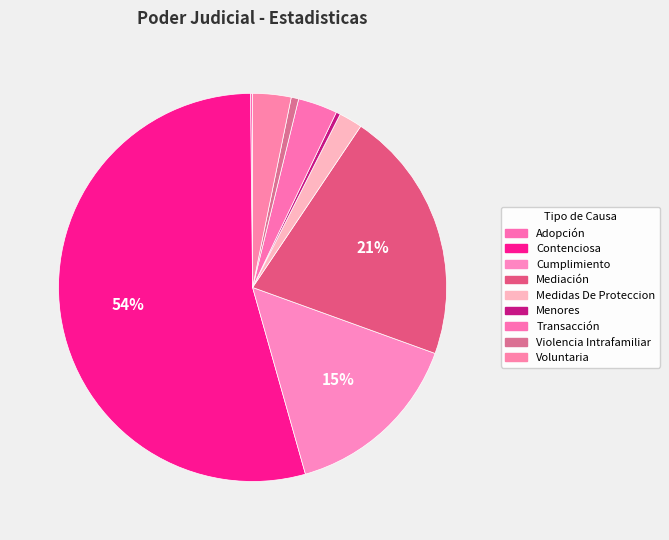

Approximately how many times larger is the value at Transacción compared to Adopción?

18.5